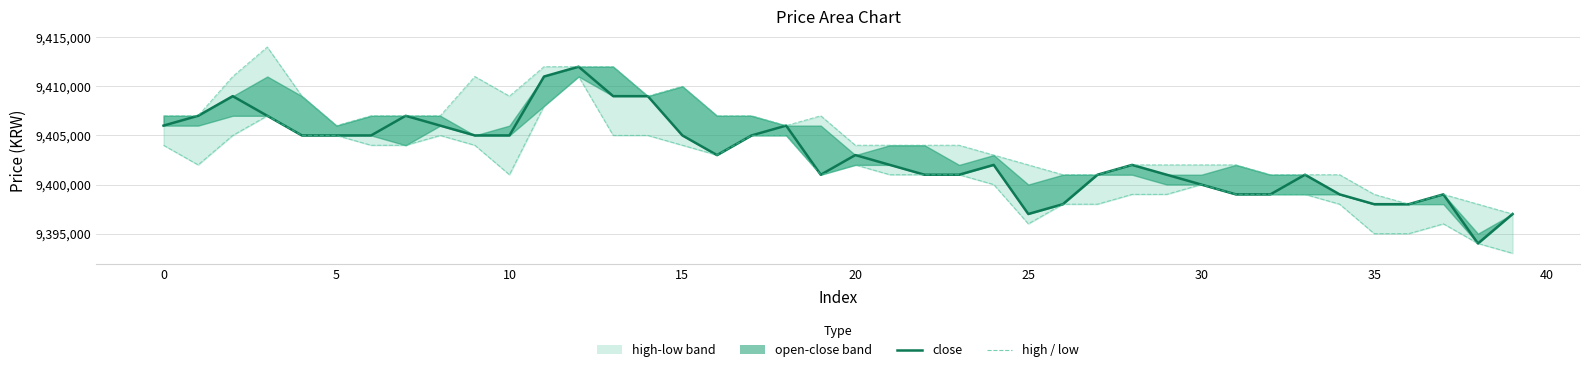

List the series in order of their peak value, highest first.

high, close, low